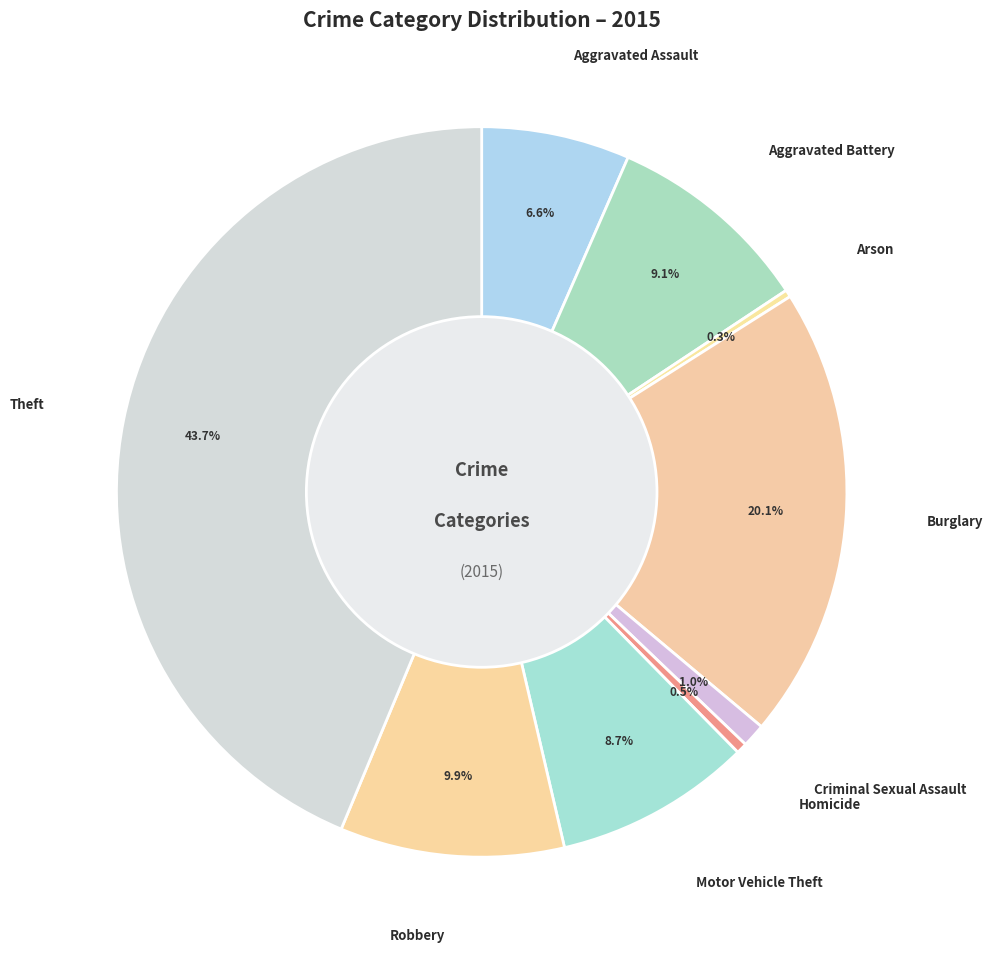

To the nearest percent, what portion does Motor Vehicle Theft represent?

9%